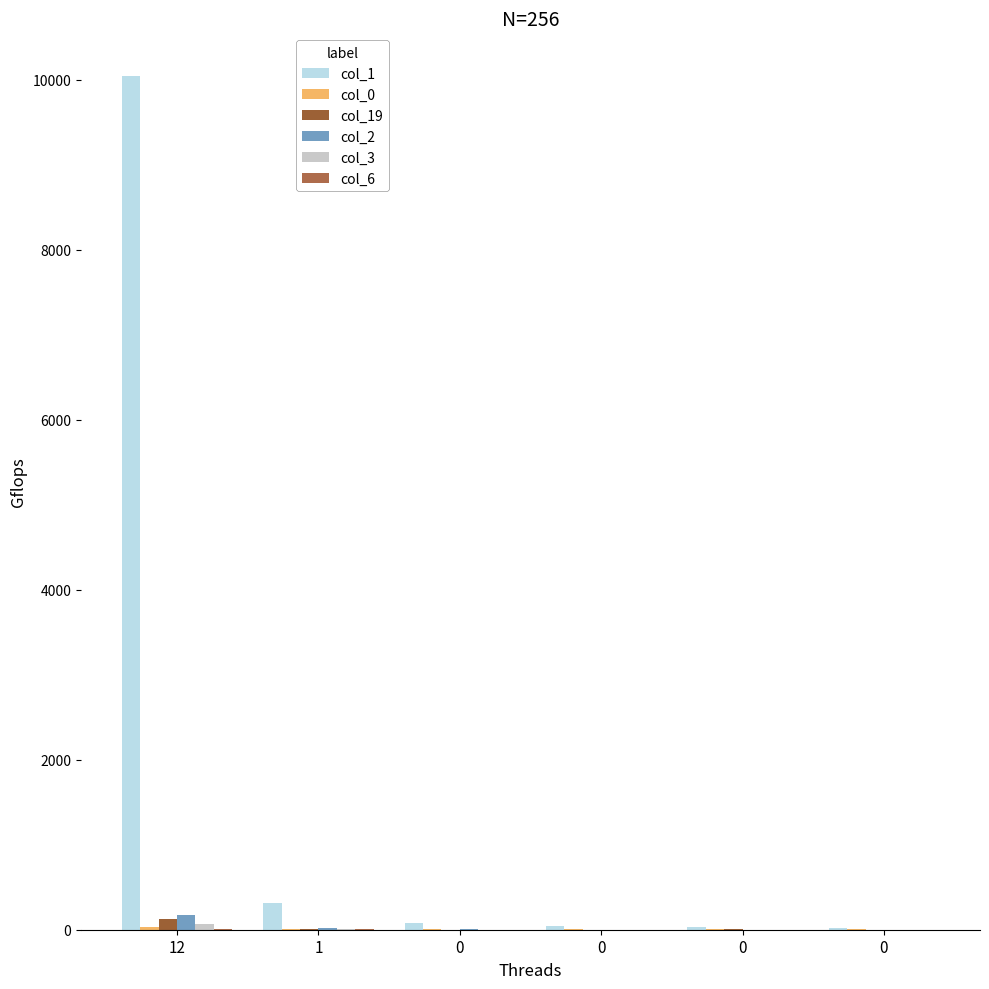

How many categories are shown in the chart?

6